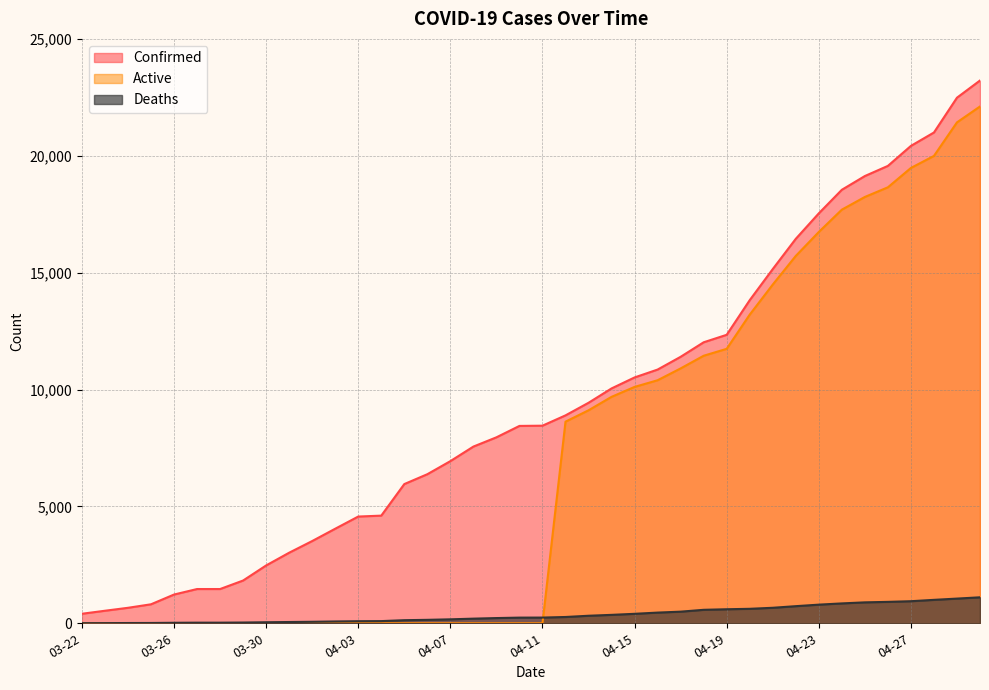

The Deaths series shows 732 at 04-22. True or false?

True